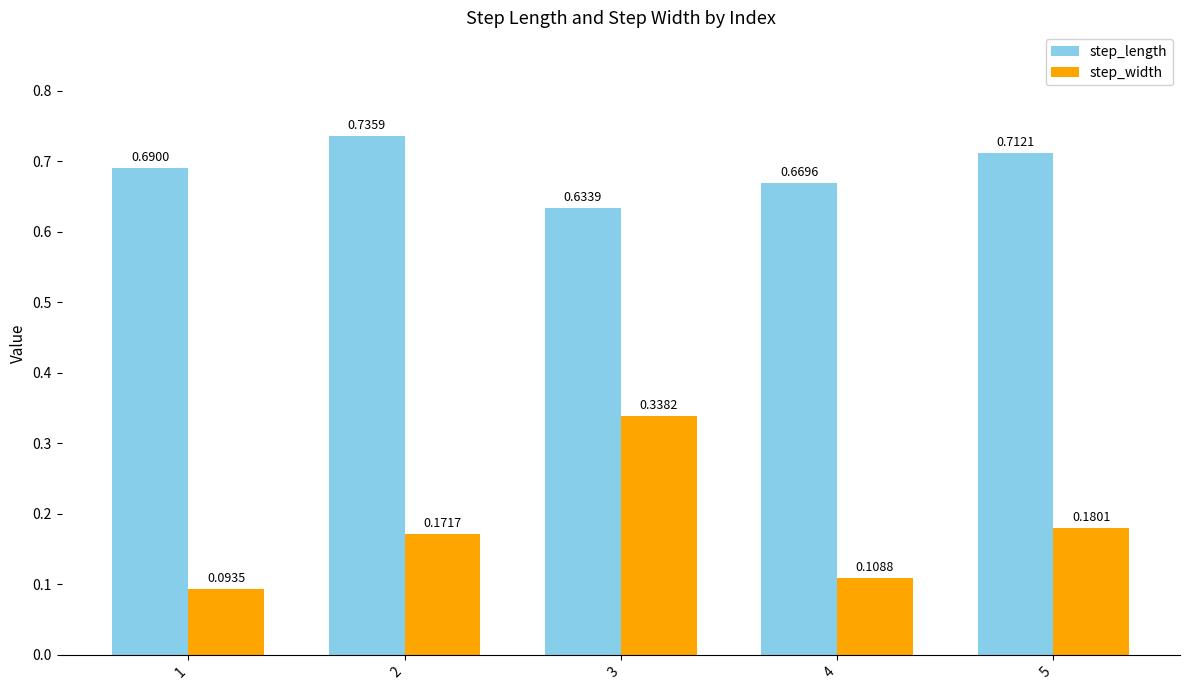

What is the sum of all step_width values?

0.9